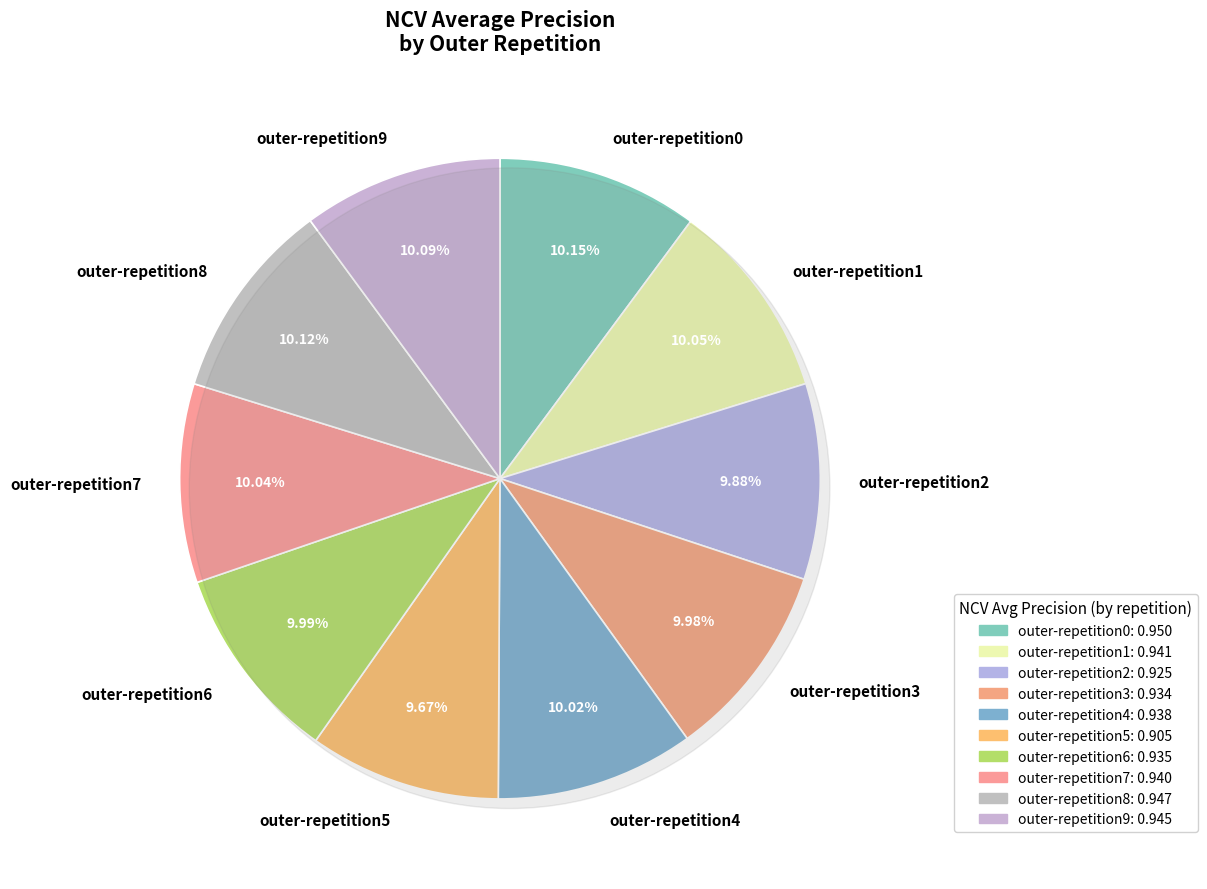

What is the smallest slice in the pie chart?

outer-repetition5